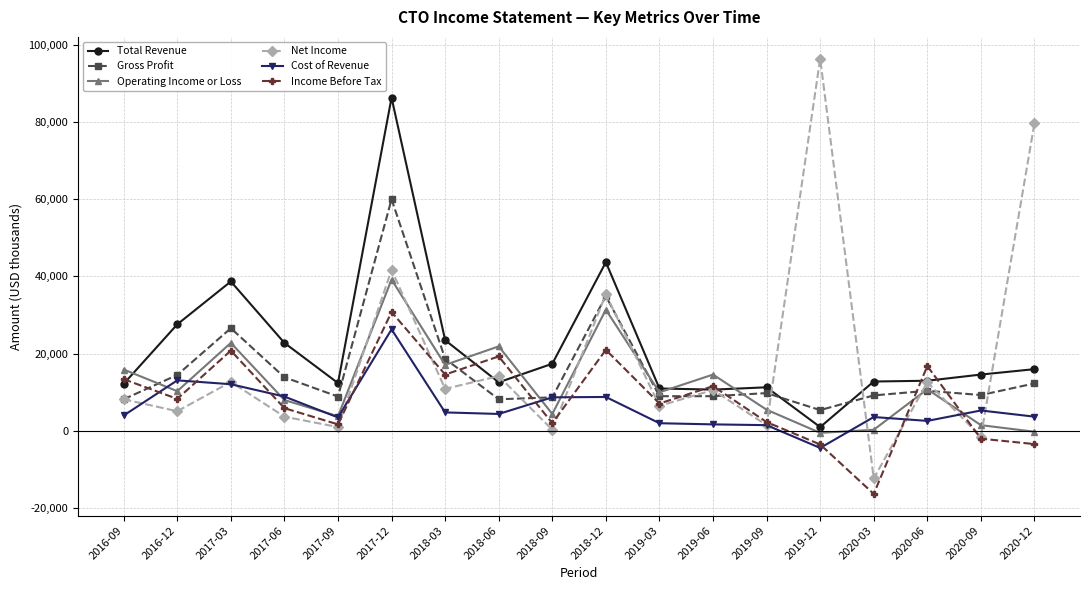

At which category does the chart reach its peak across all series?

2019-12